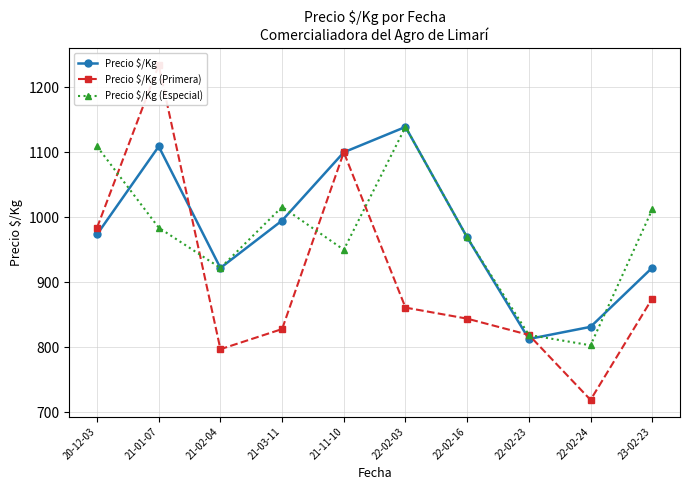

What position from the right is 21-02-04?

8